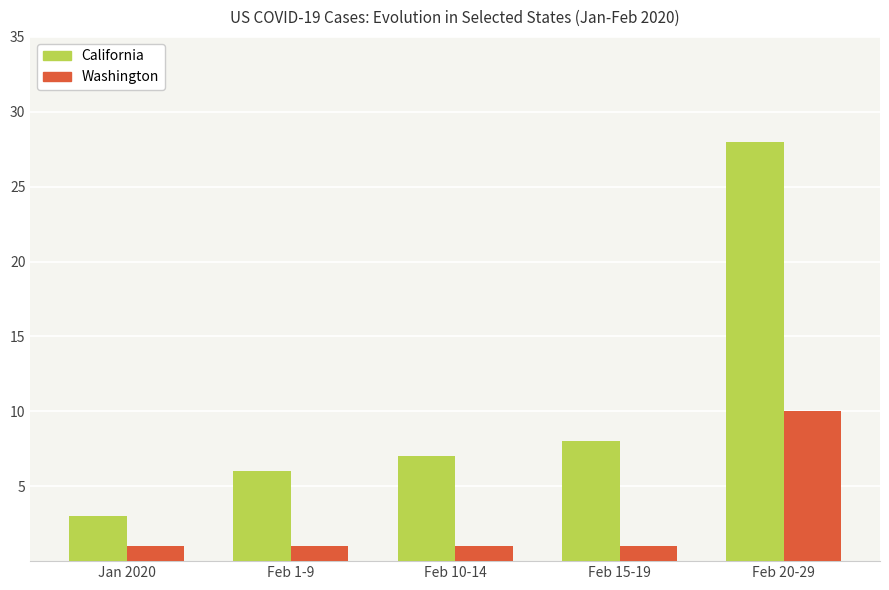

What value does the Washington series have at Feb 1-9?

1